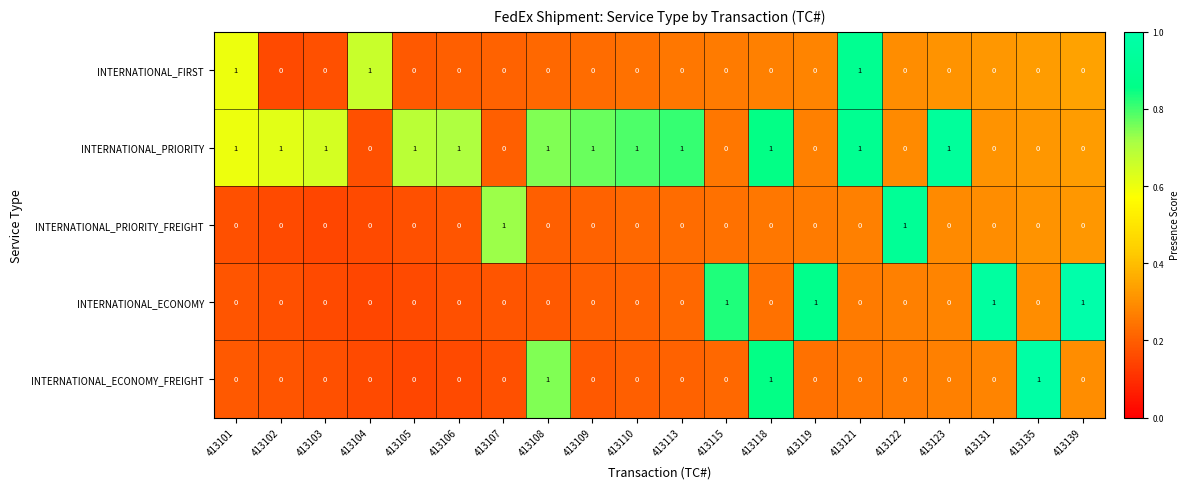

Which series changed the most between 413101 and 413109?

INTERNATIONAL_FIRST